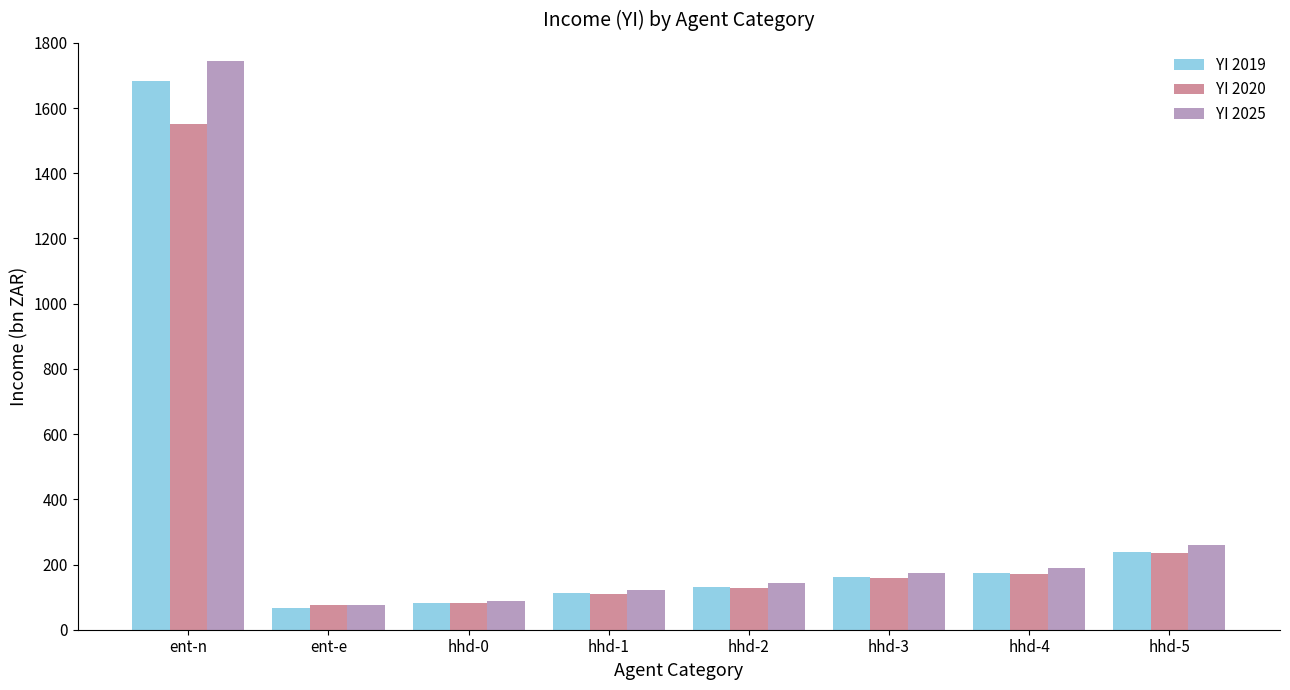

True or false: YI 2020 has a value of 309.3 at hhd-5.

False